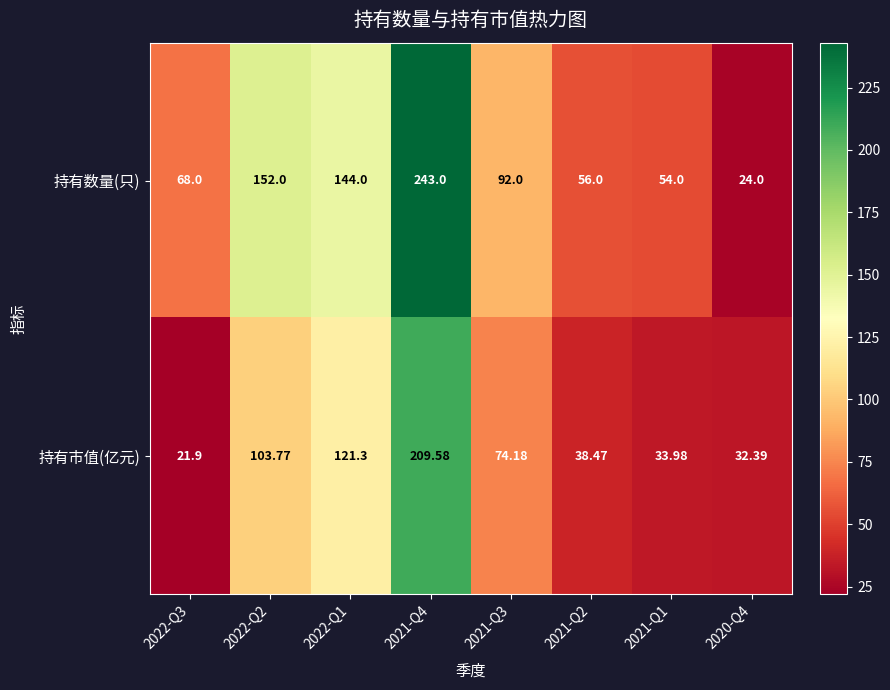

At how many categories does at least one series exceed 151?

2